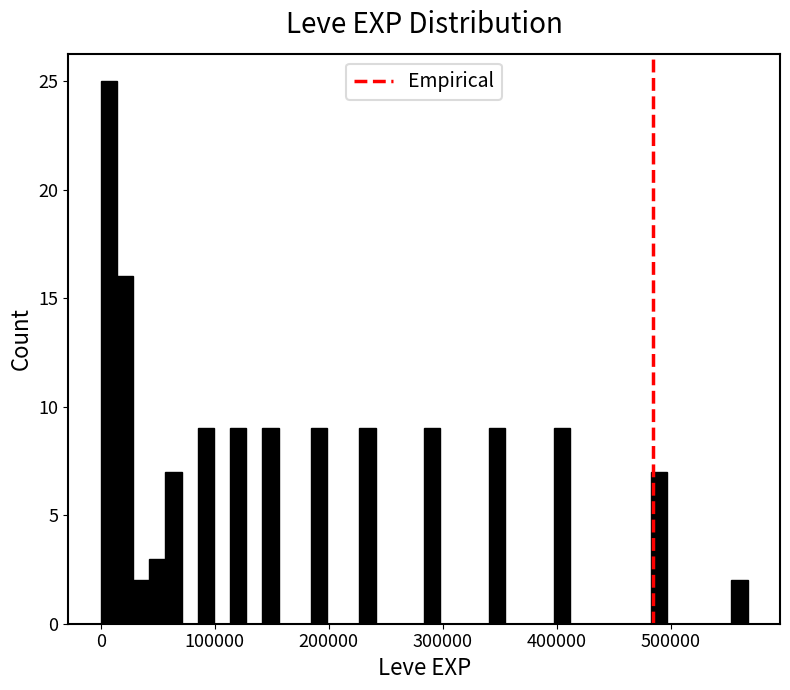

Around what value on the x-axis is the tallest bar? Give the approximate position of its centre, as read against the axis.

10000